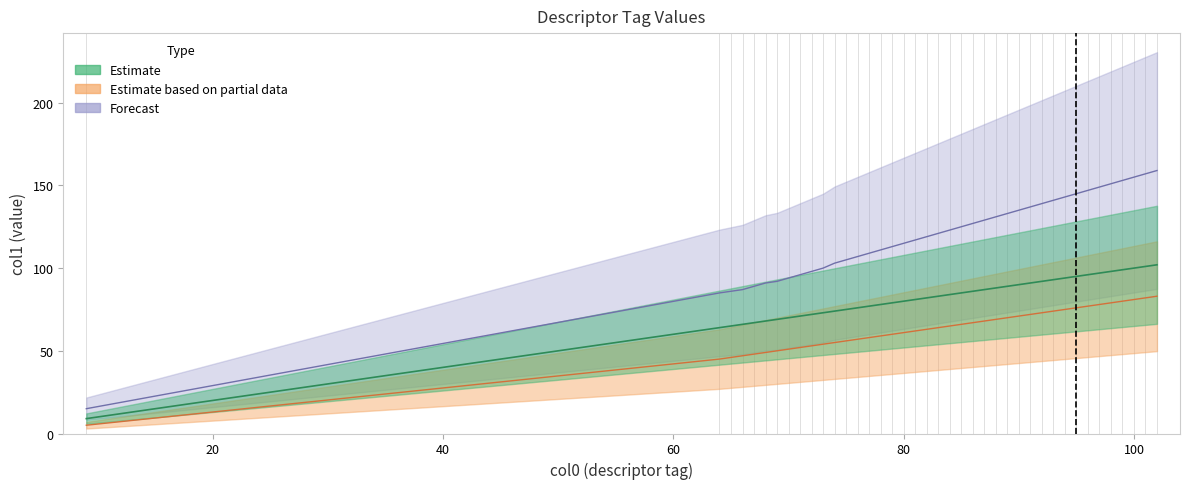

True or false: Forecast and Estimate intersect in this chart.

False